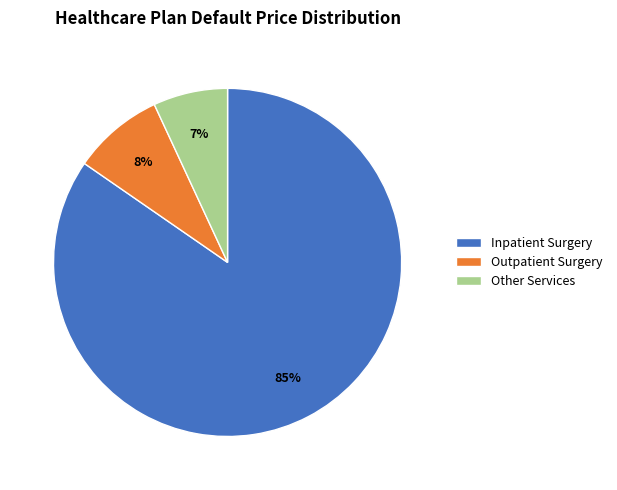

Count the number of slices in the pie.

3